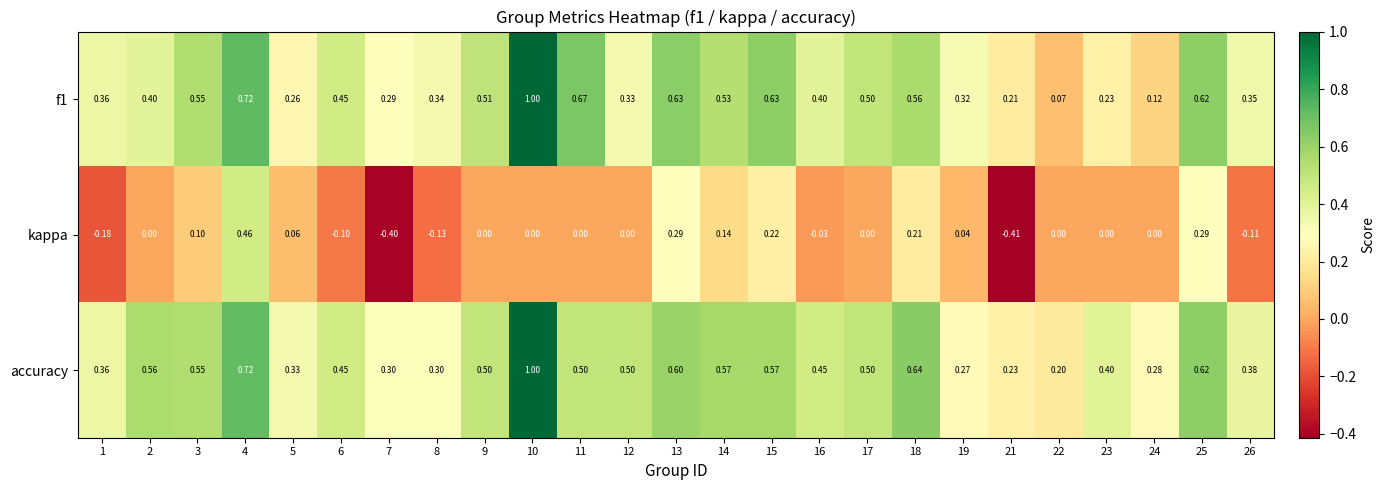

Is the value of f1 at 21 greater than the value of kappa at 10?

Yes